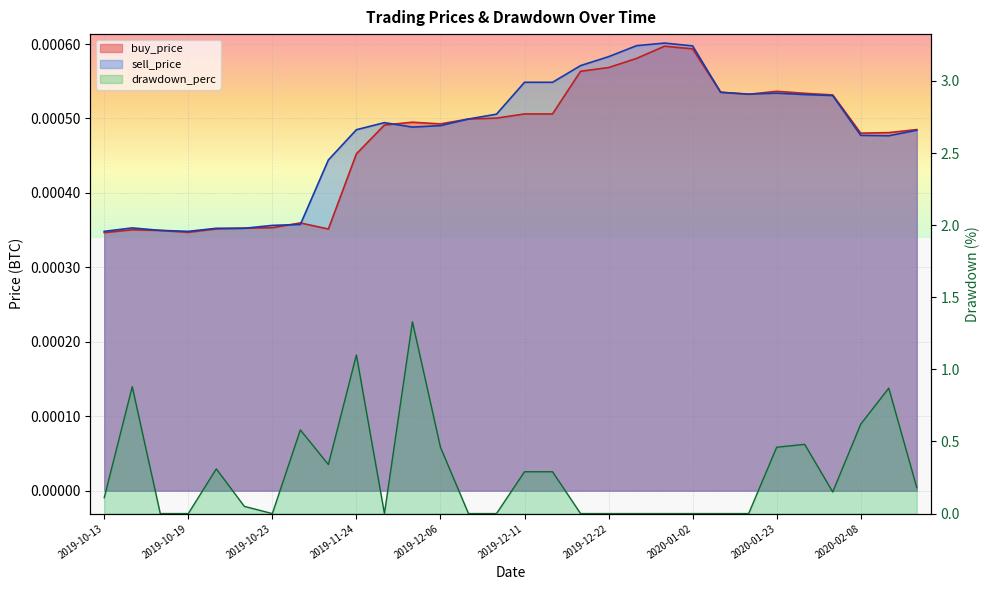

True or false: sell_price has more than 1 points higher than both neighbors.

True